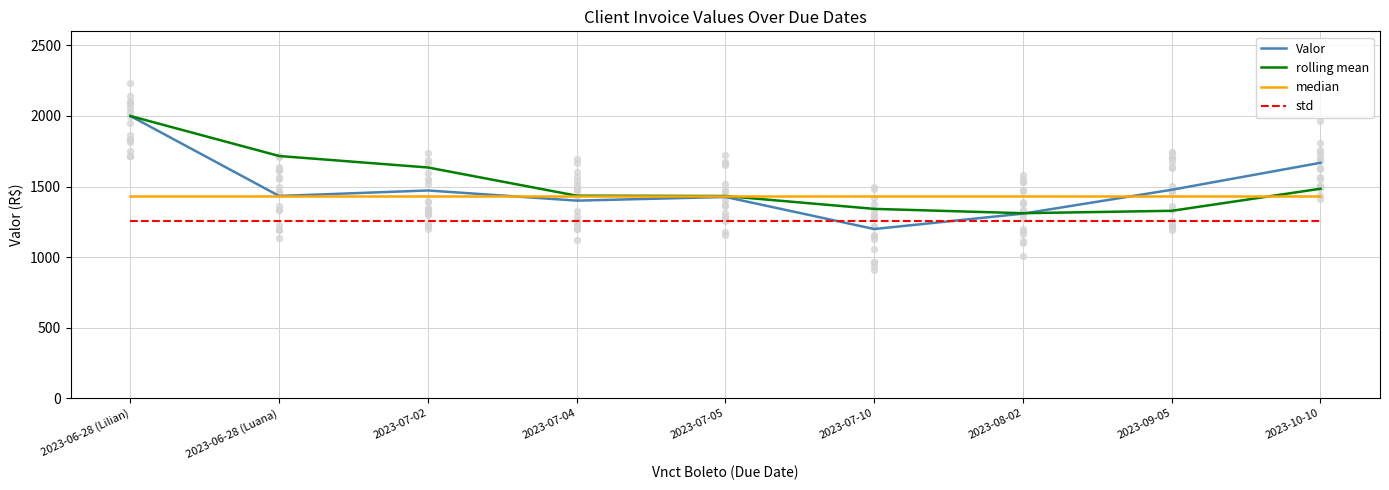

At how many categories does at least one series exceed 1341?

9